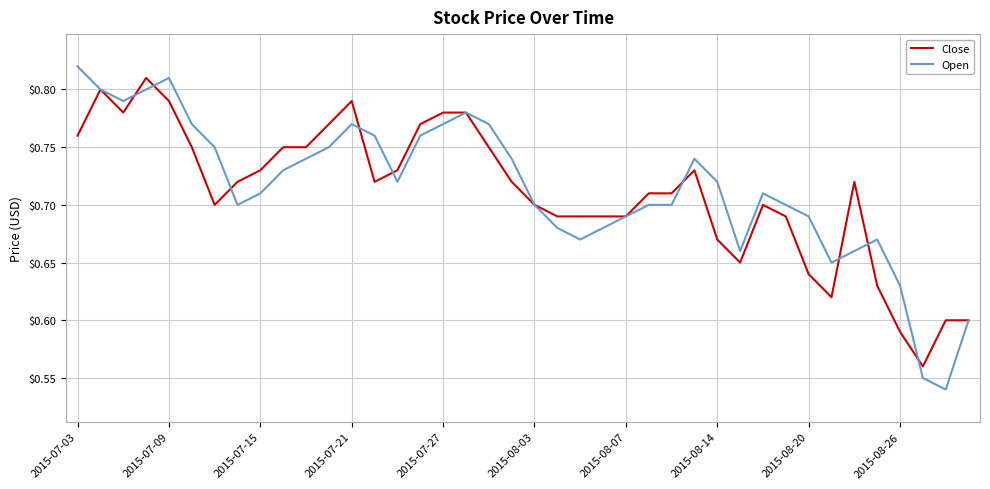

Which series has the largest range (max minus min)?

Open